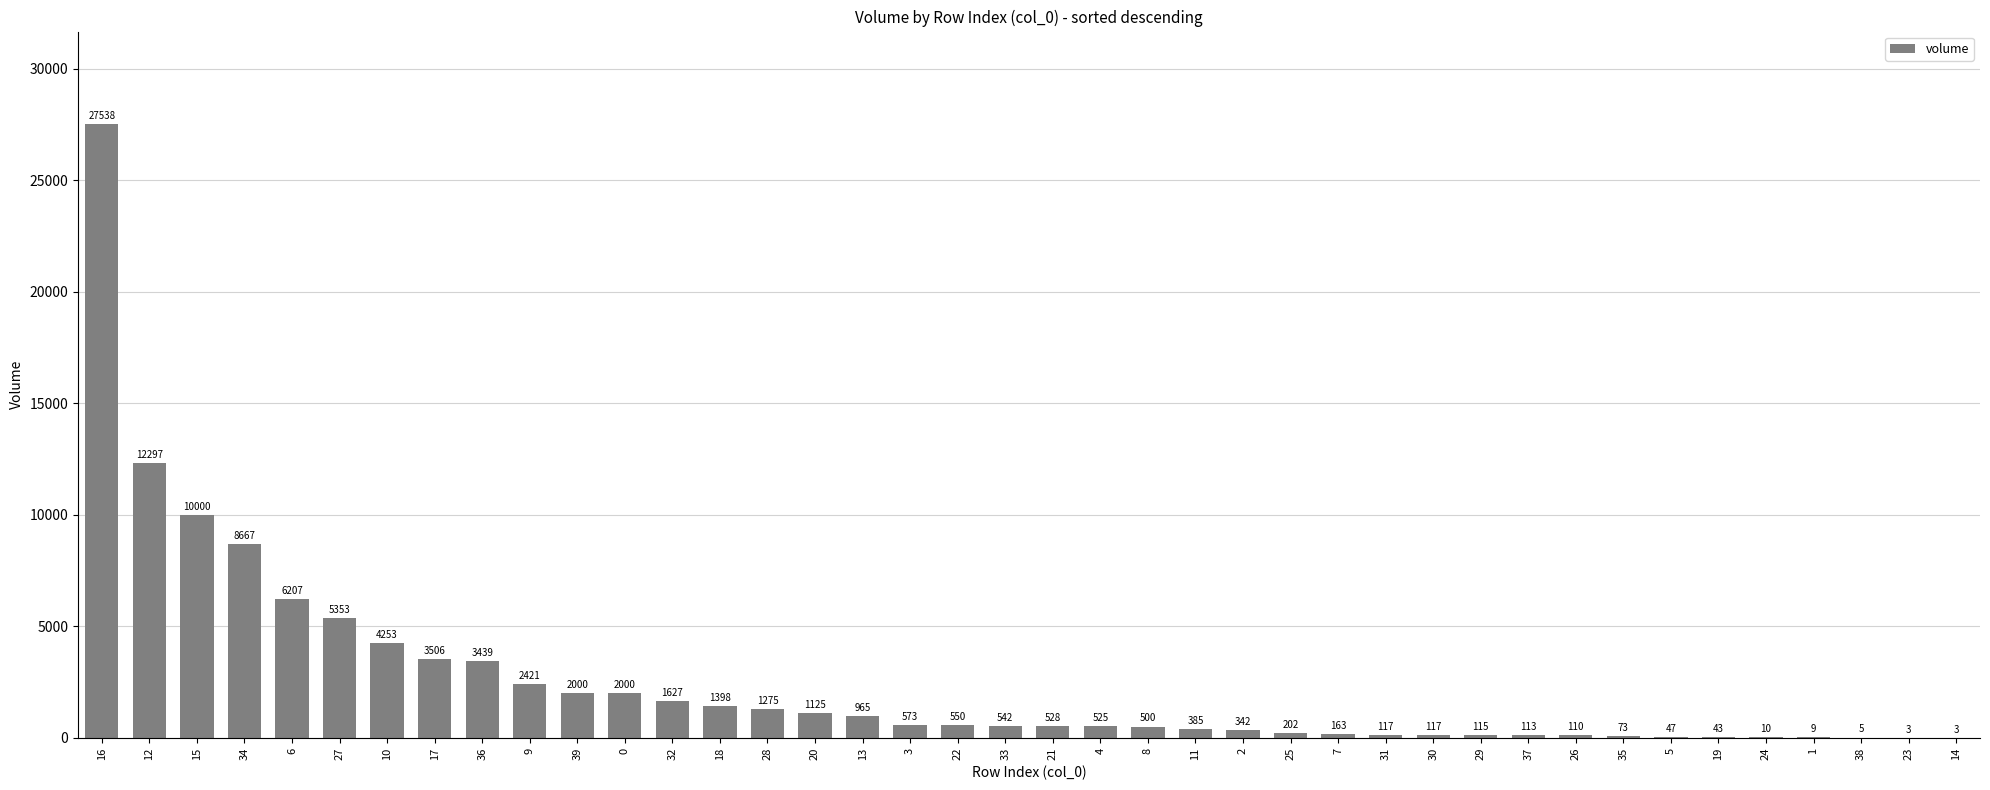

Read the value at 19.

43.5